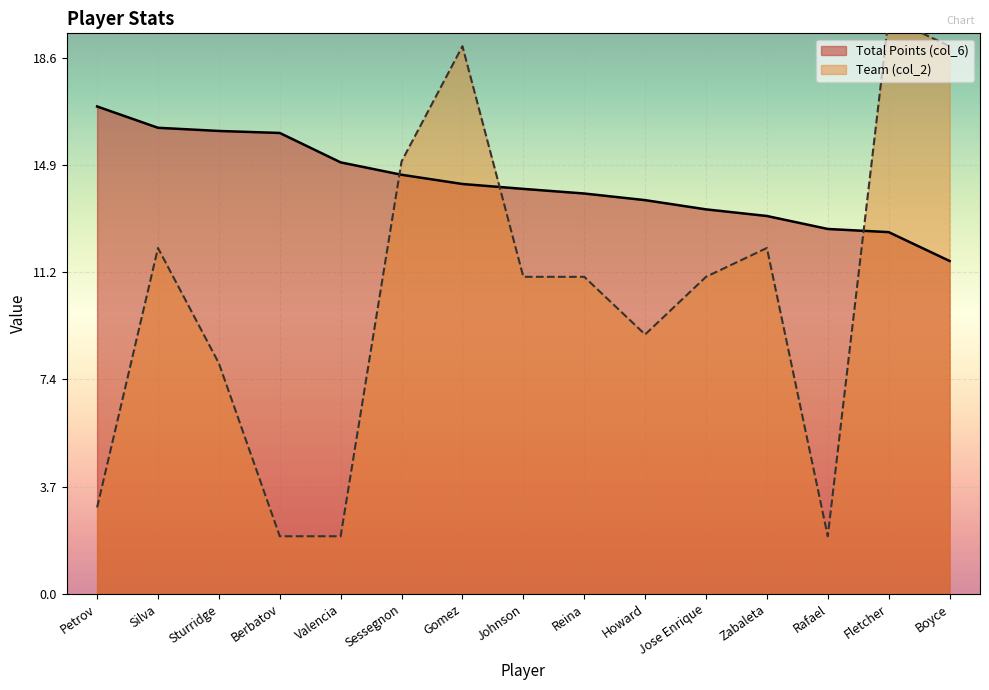

What is the label of the 11th point from the right?

Valencia